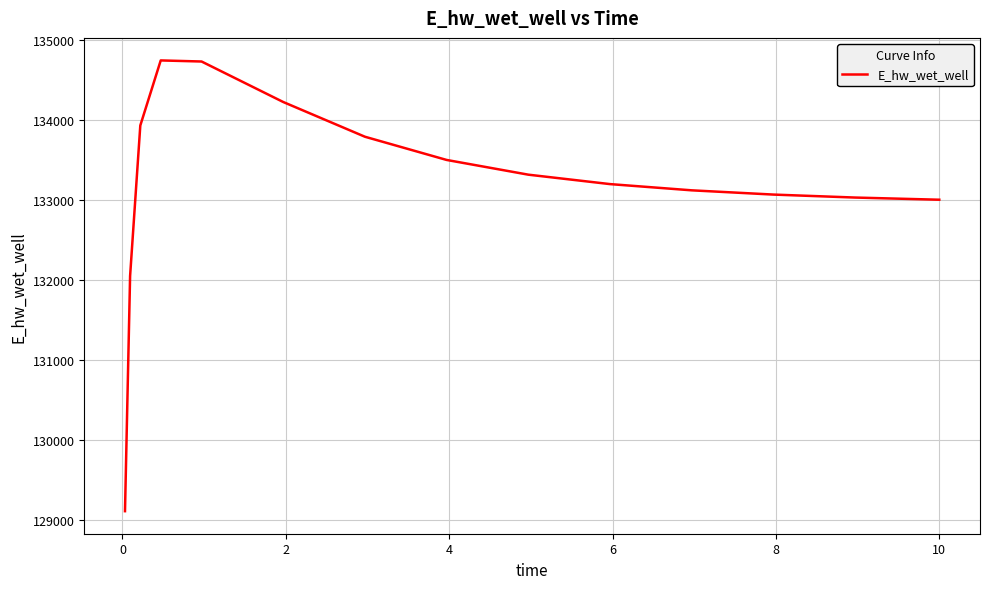

What is the smallest value displayed?

129115.1